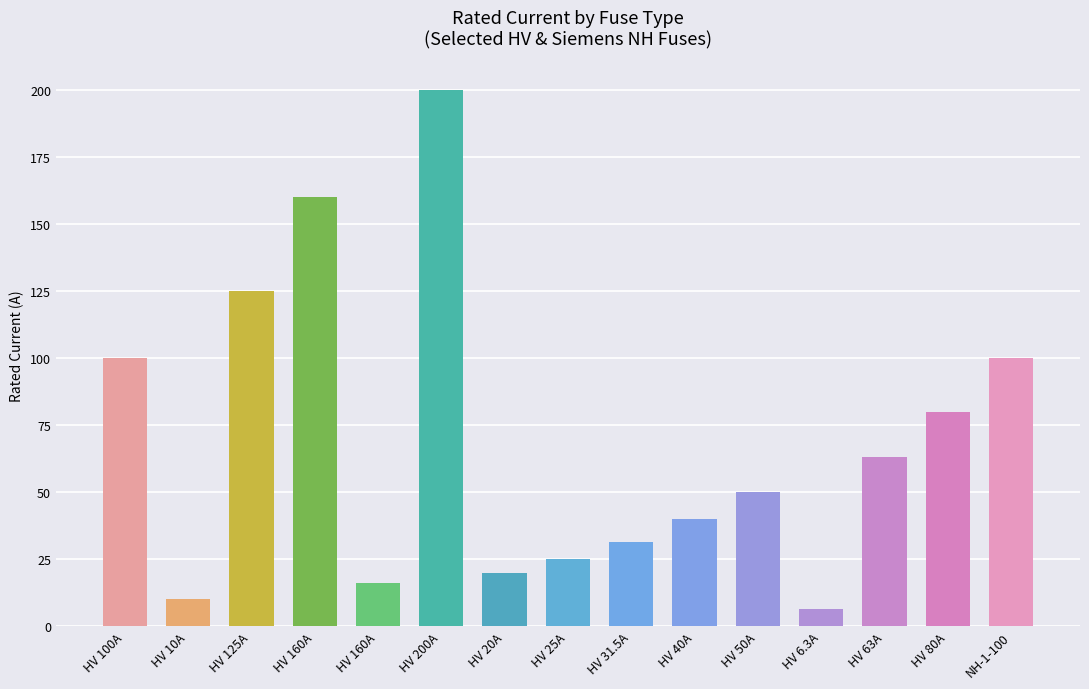

What is the minimum value shown in the chart?

6.3